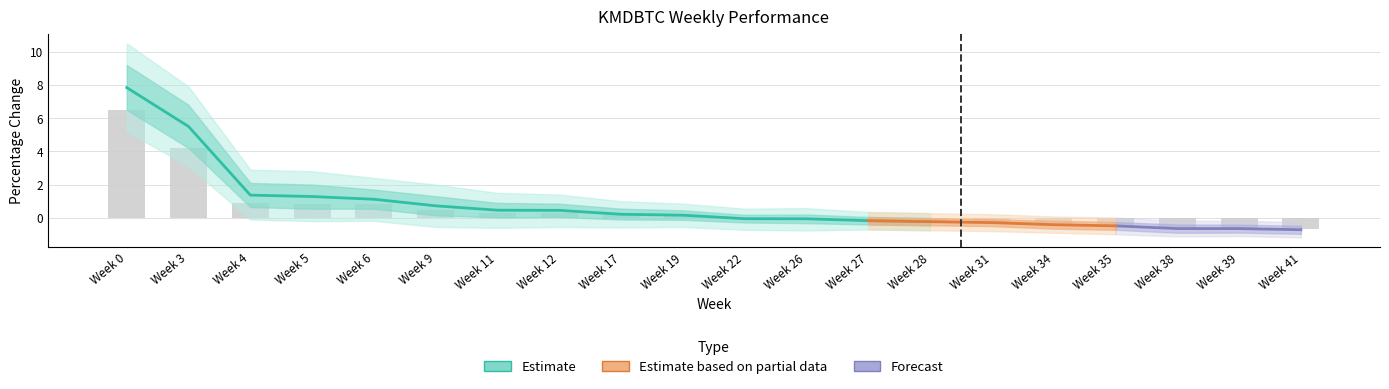

How many values in the lower2 series are below 0?

18